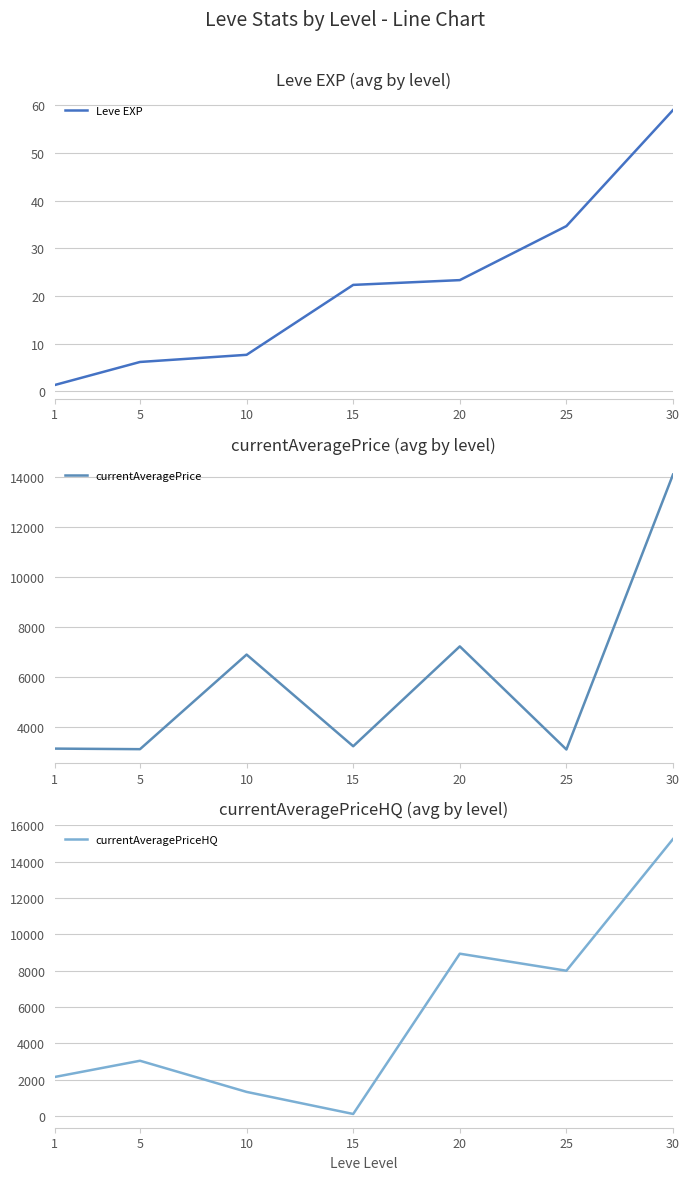

What is the maximum value for Leve EXP?

59.0